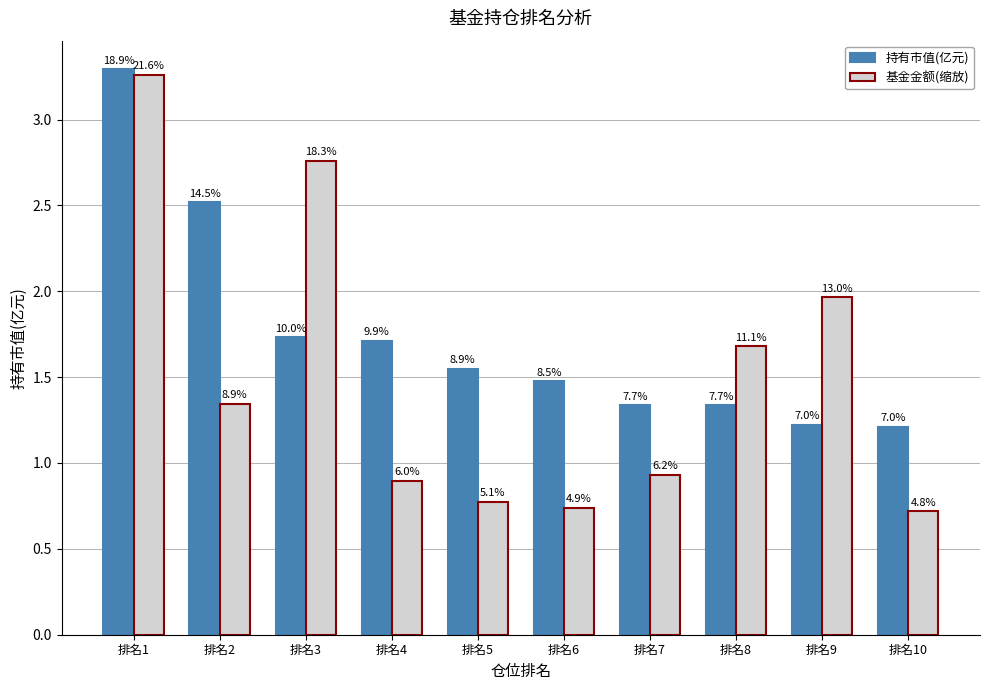

Rank the series at 排名9 from highest to lowest value.

基金金额(缩放), 持有市值(亿元)